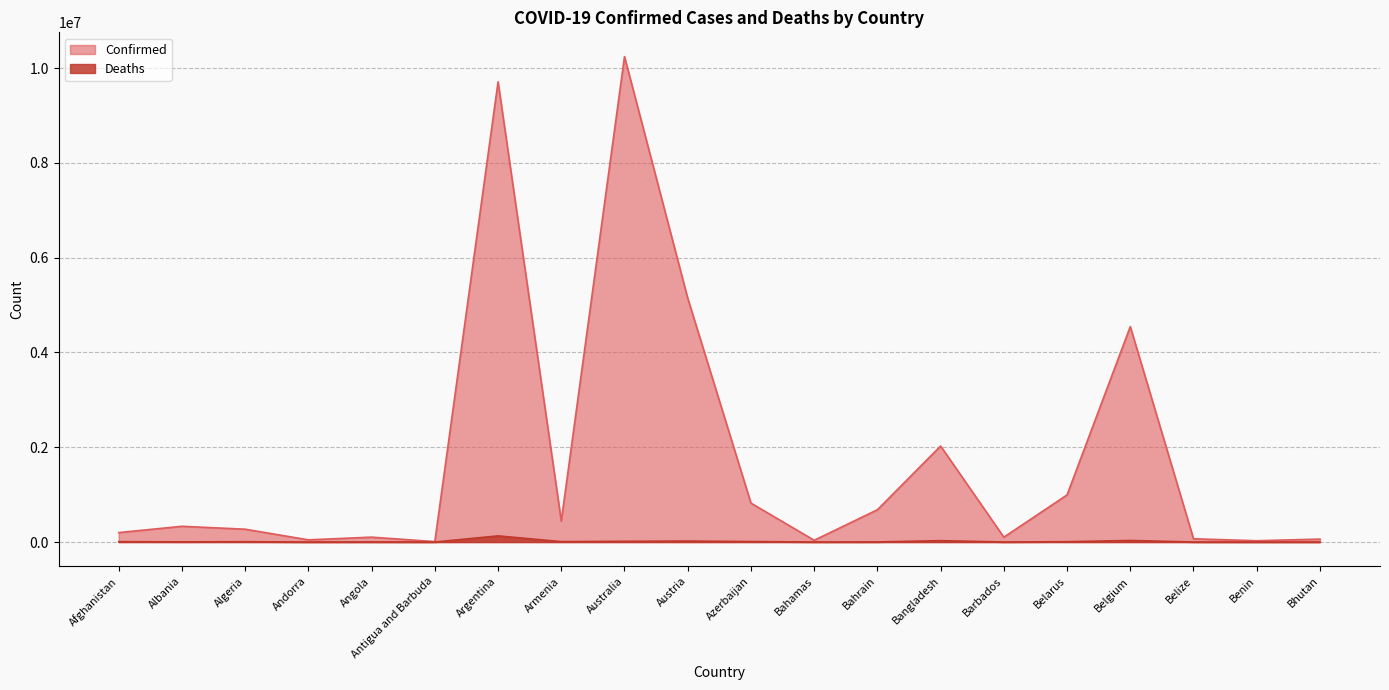

In Confirmed, how many points are lower than both neighbors (excluding endpoints)?

6